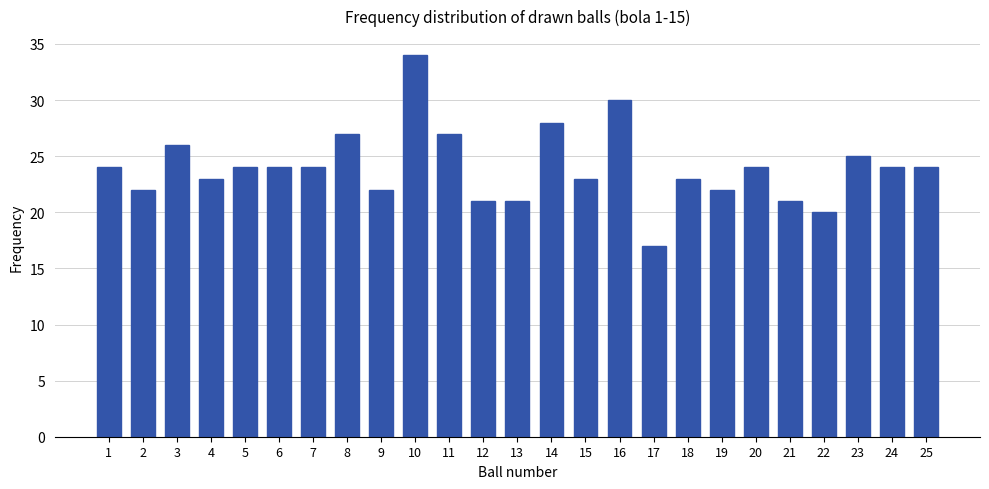

True or false: the data shows 10 at 22.

False